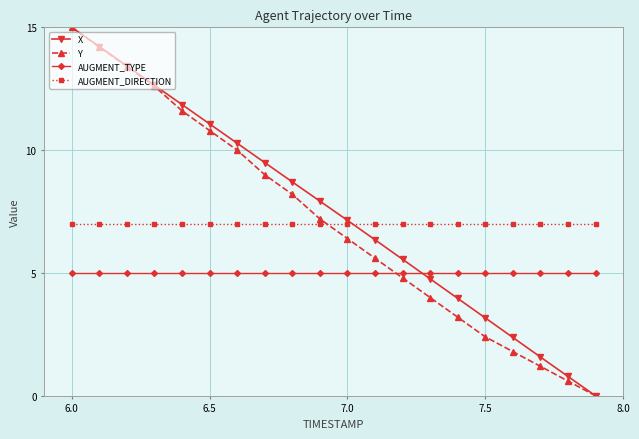

True or false: X has more than 2 interior local peaks.

False